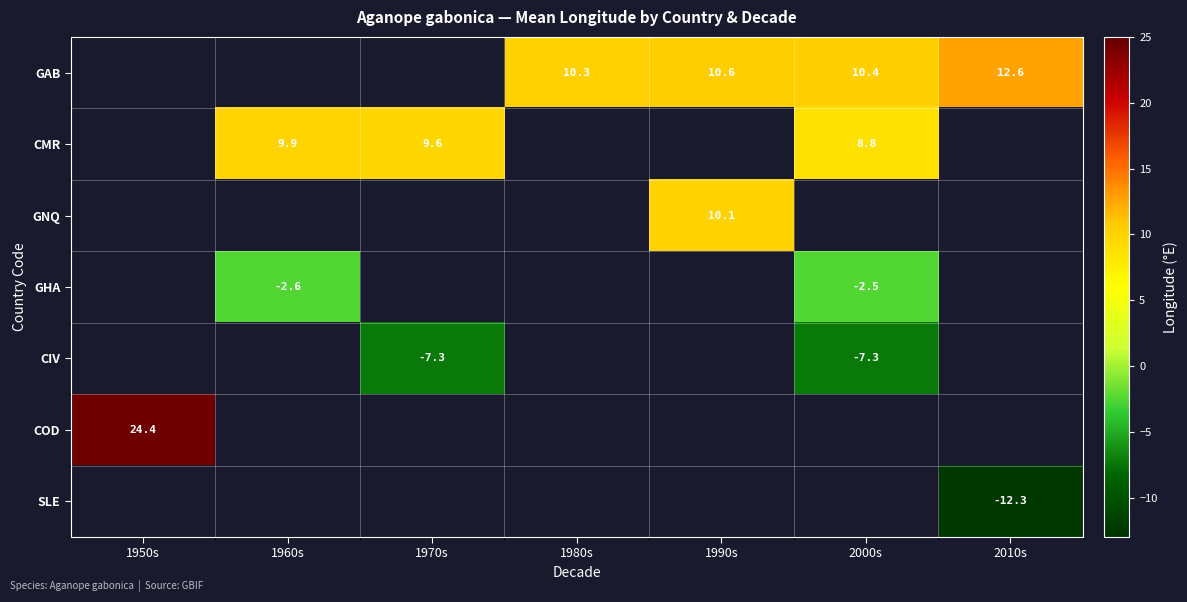

List the labels in order of COD value, smallest first.

1950s, 1960s, 1970s, 1980s, 1990s, 2000s, 2010s